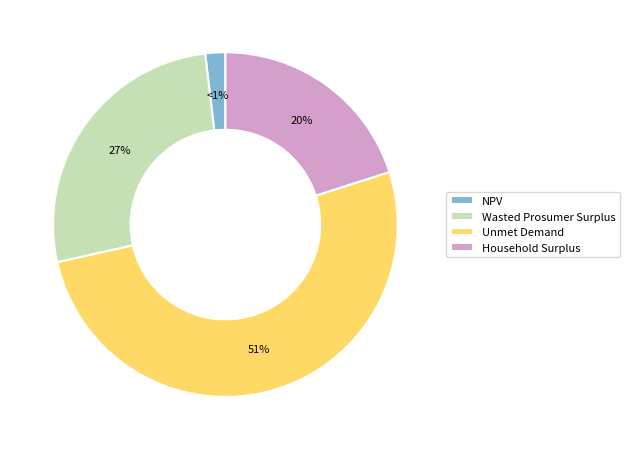

To the nearest percent, what is the difference between the Household Surplus and Wasted Prosumer Surplus slice percentages?

7%